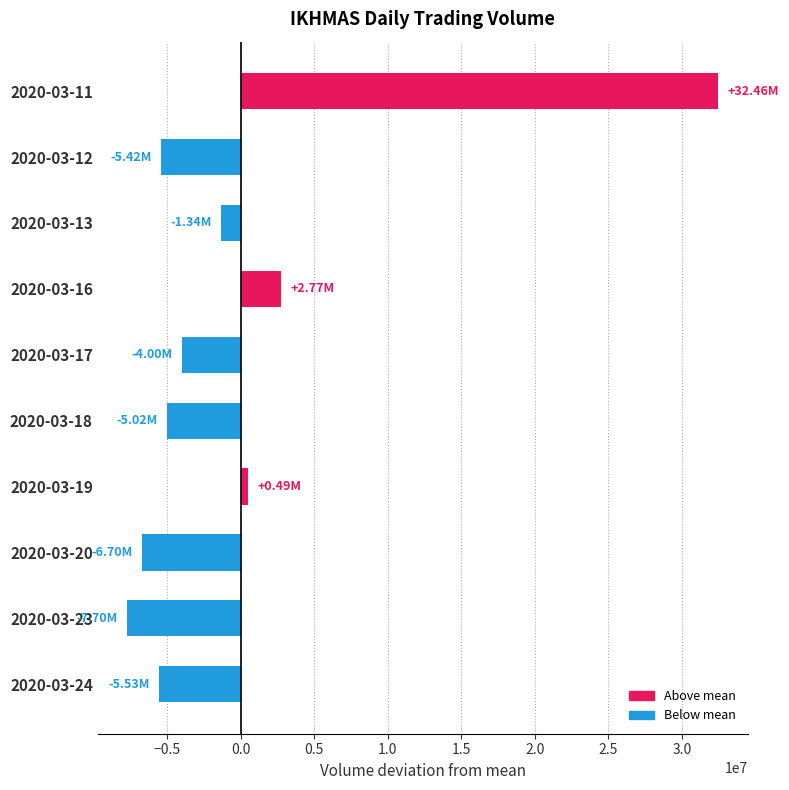

Which has a higher value, 2020-03-20 or 2020-03-13?

2020-03-13